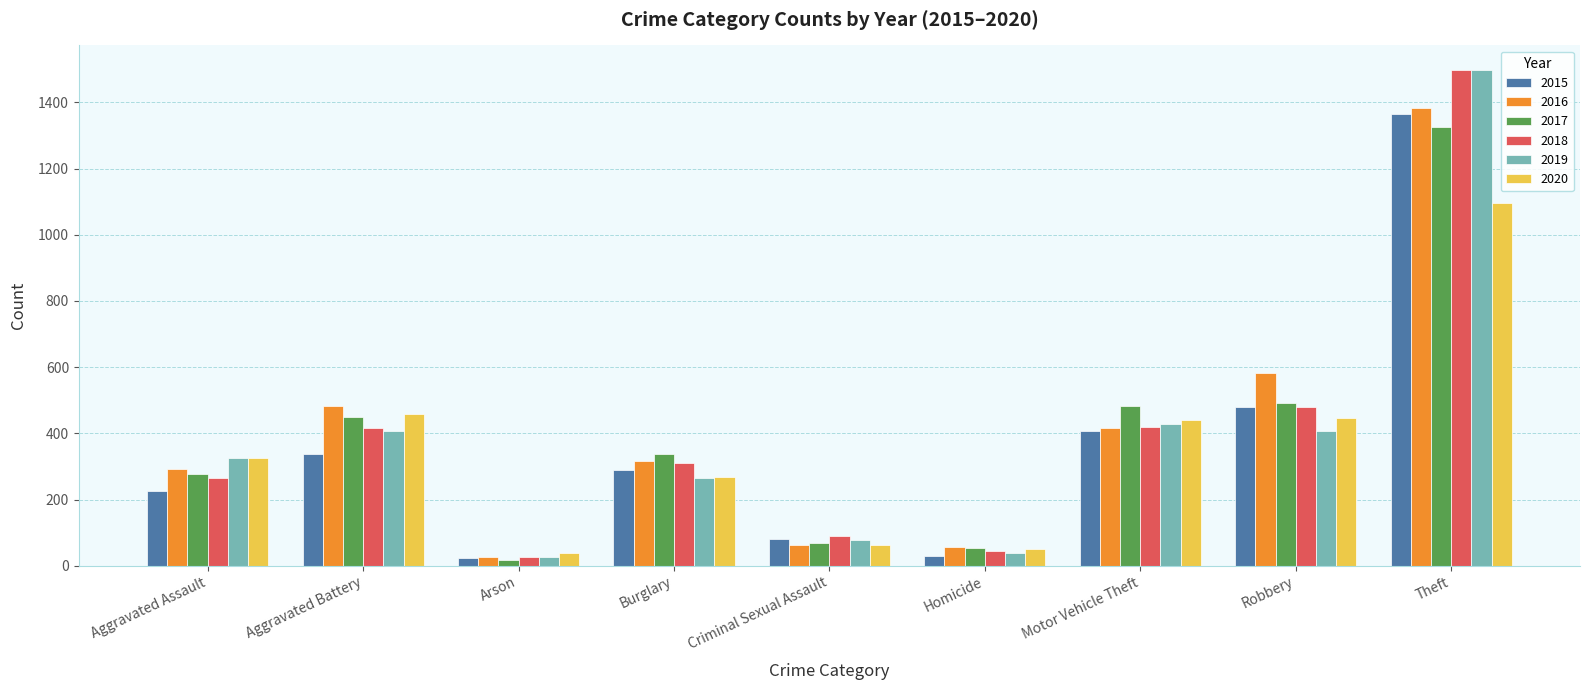

Which series changed the most between Arson and Criminal Sexual Assault?

2018